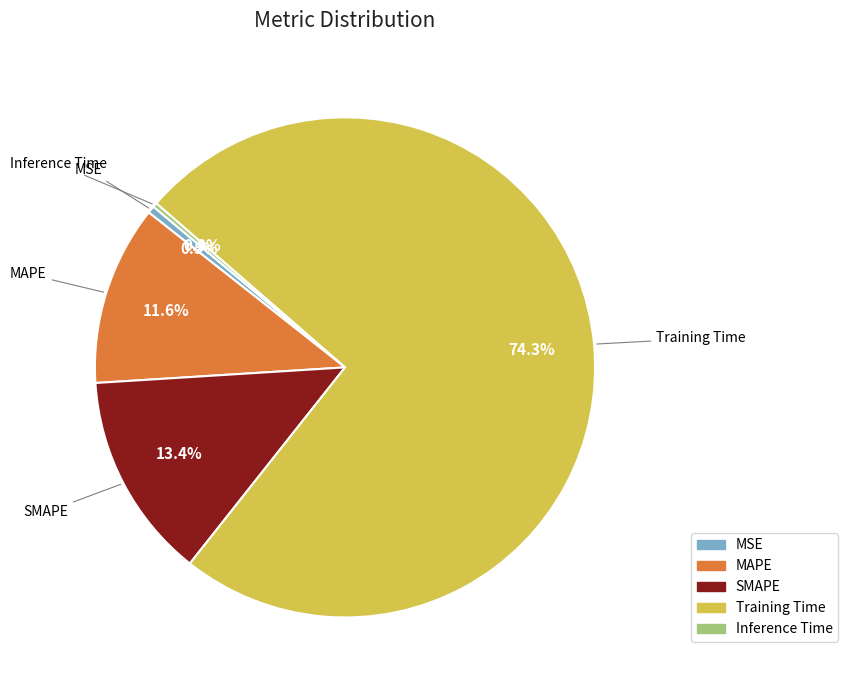

To the nearest percent, what is the average slice percentage?

20%